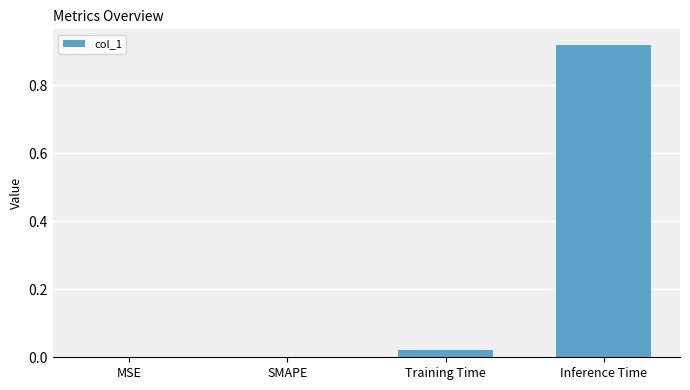

What is the change in value from Training Time to Inference Time?

+0.9